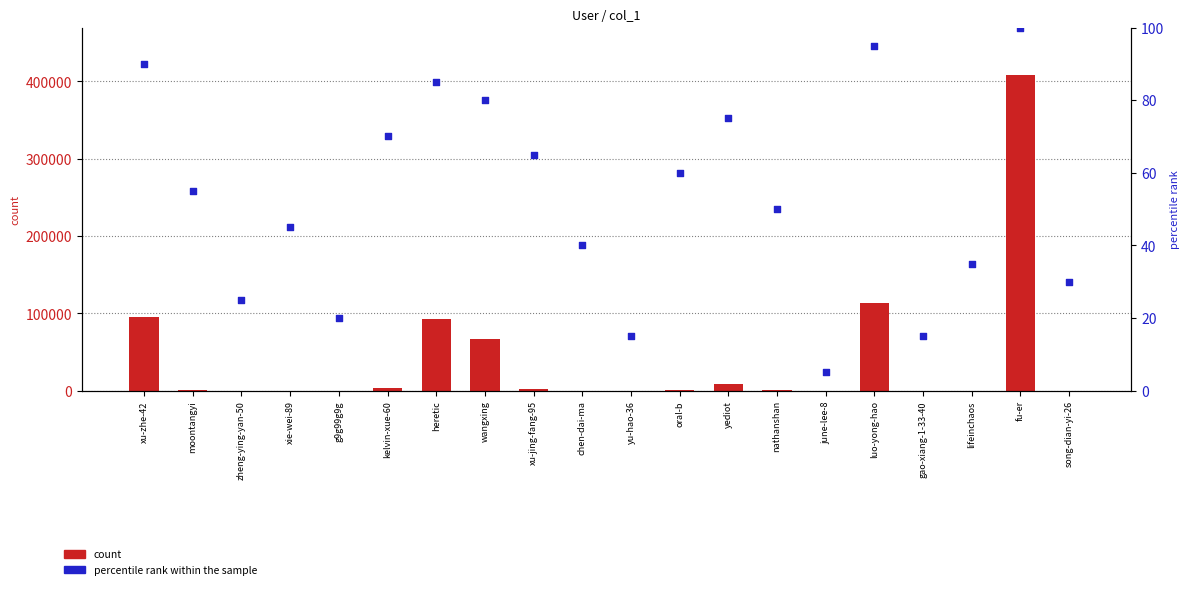

Which series has the largest total across all categories?

count